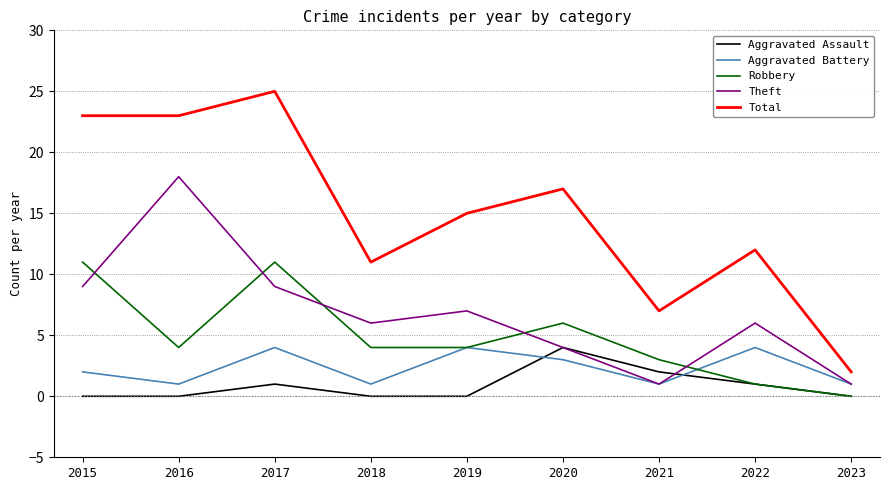

Where is Total nearest to the value 13?

2022